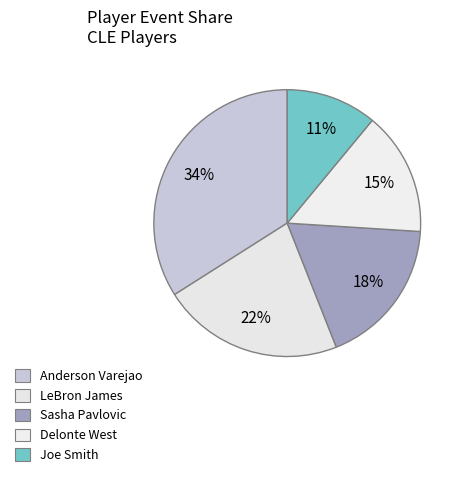

Count the number of slices in the pie.

5